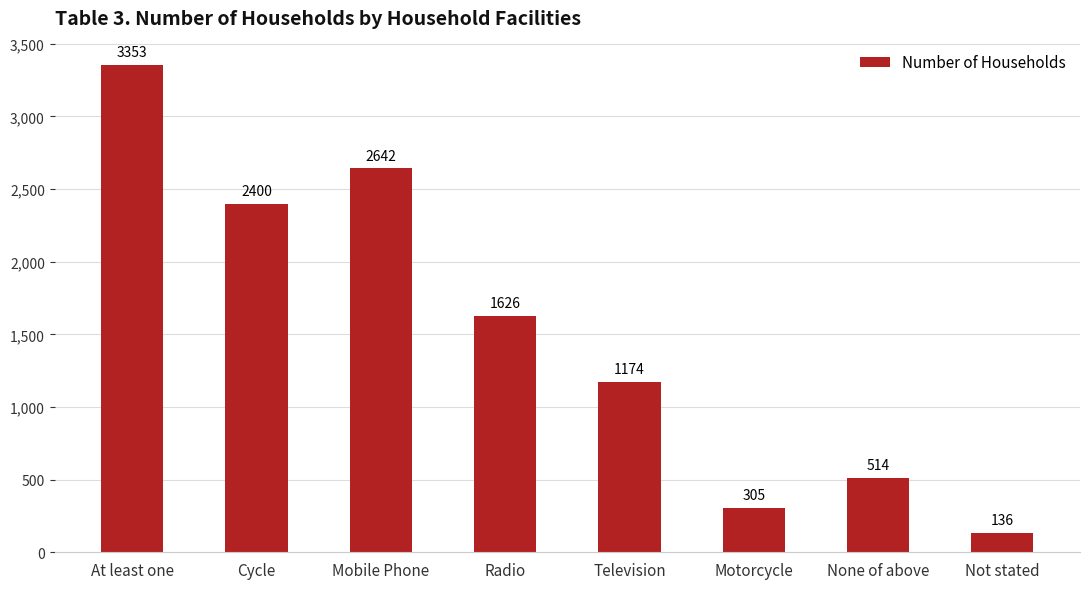

List the labels in order of value, smallest first.

Not stated, Motorcycle, None of above, Television, Radio, Cycle, Mobile Phone, At least one